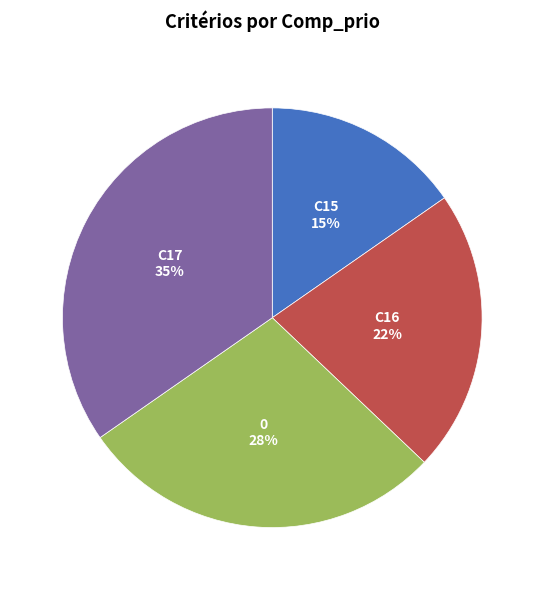

Rank the categories by value from highest to lowest.

C17, 0, C16, C15